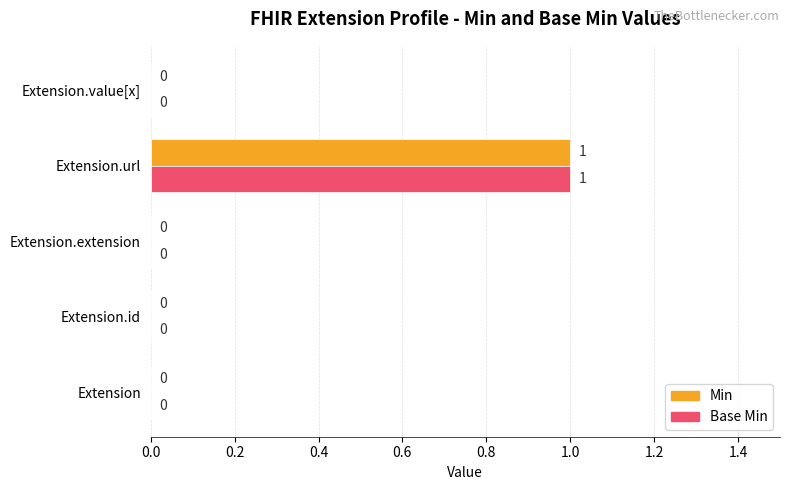

At which label does Base Min reach its peak?

Extension.url